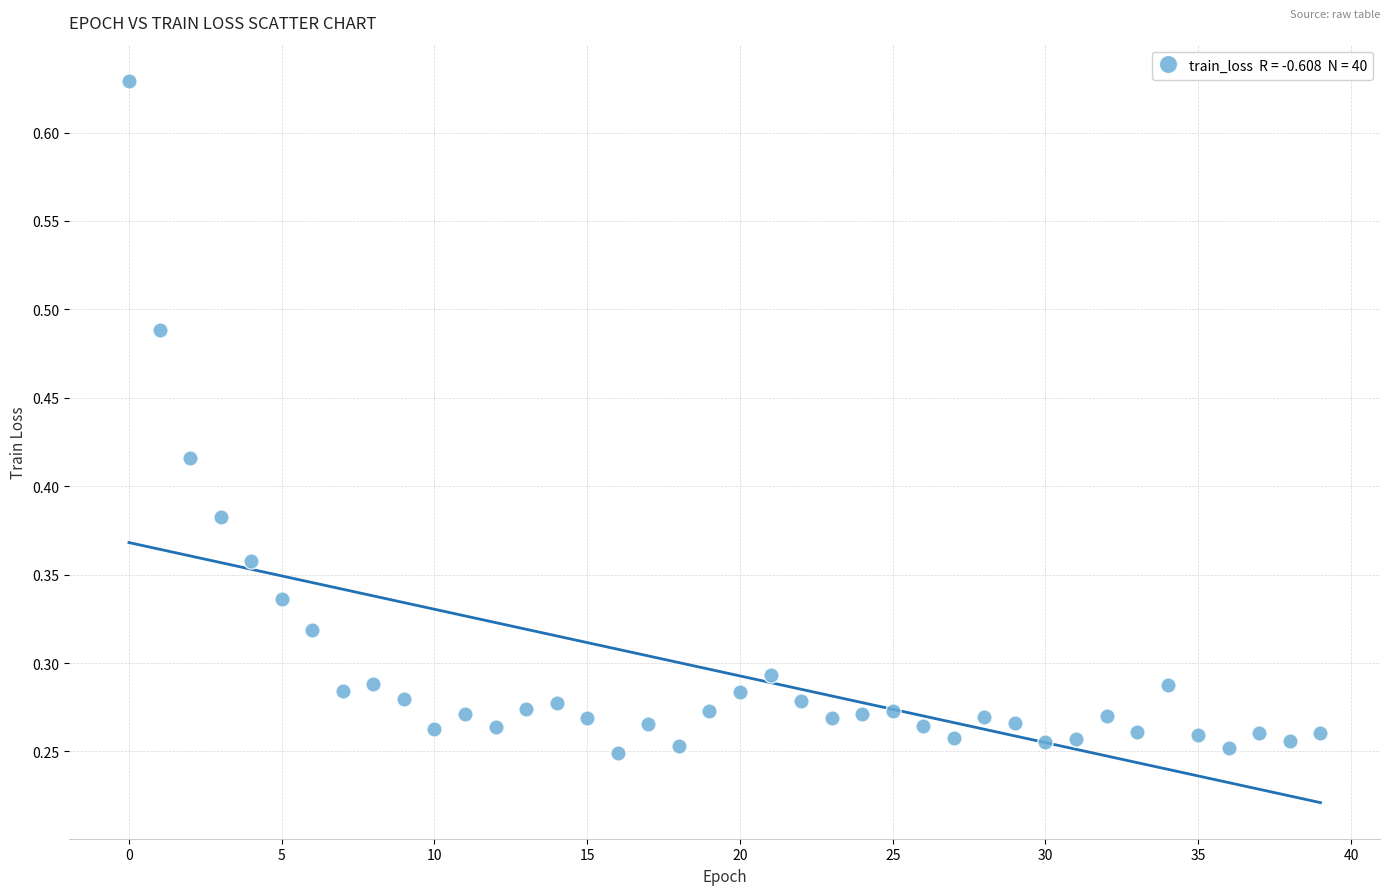

How many data points are displayed?

40